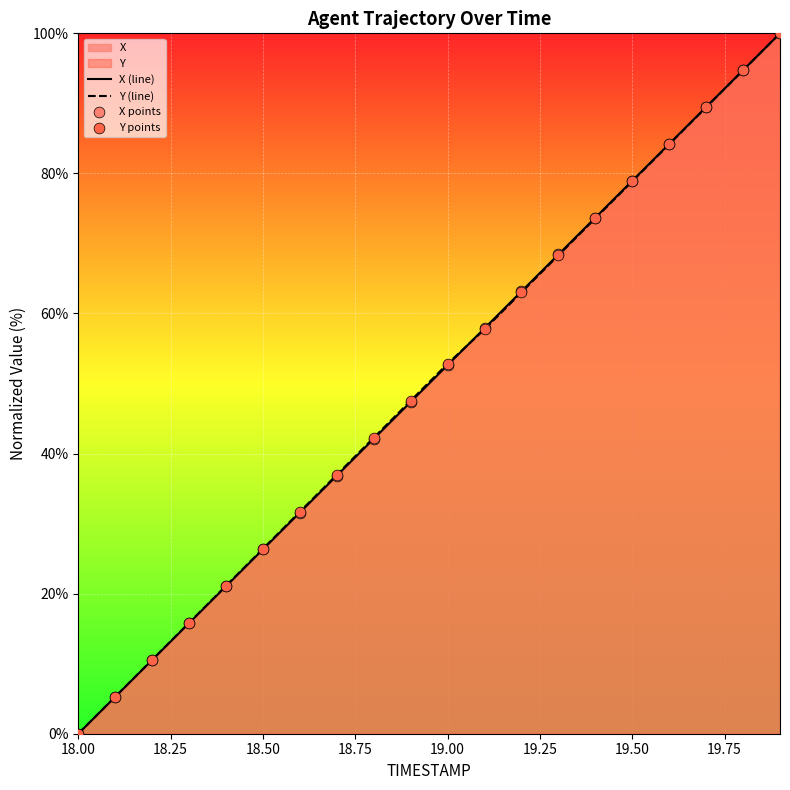

At how many categories does at least one series exceed 18?

16